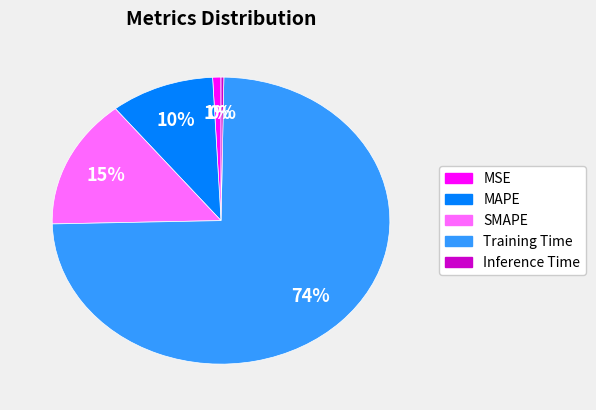

True or false: SMAPE accounts for 26% of the total.

False